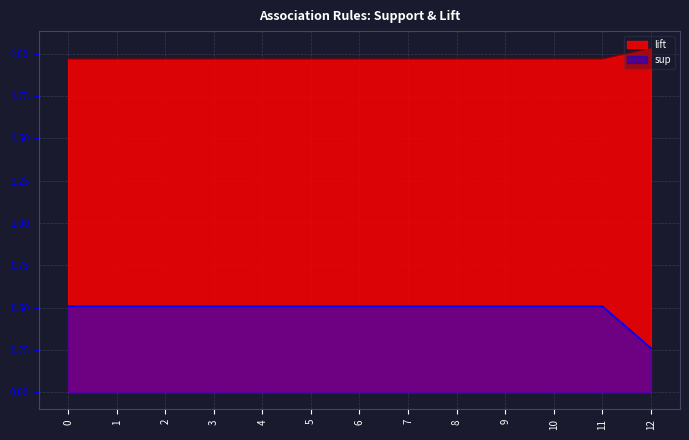

The value of lift at 4 is 0.7. True or false?

False